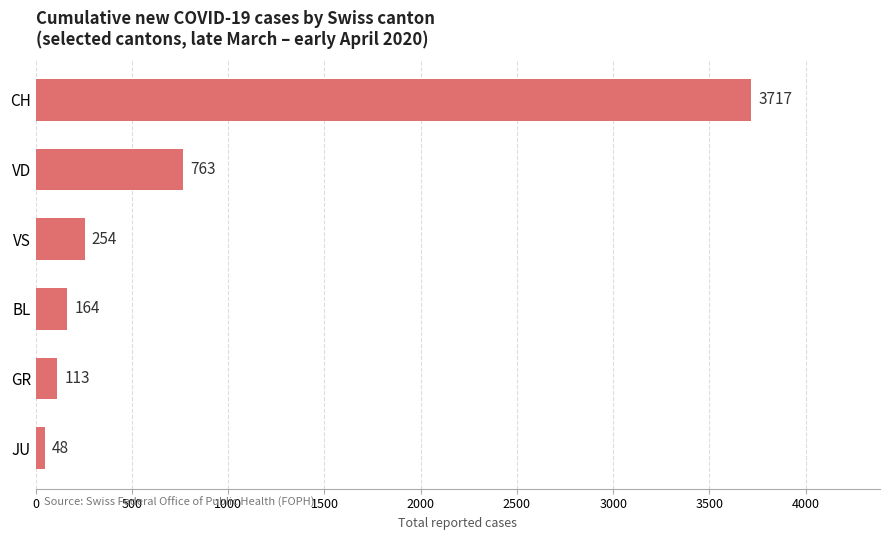

What is the difference between the maximum and minimum values?

3669